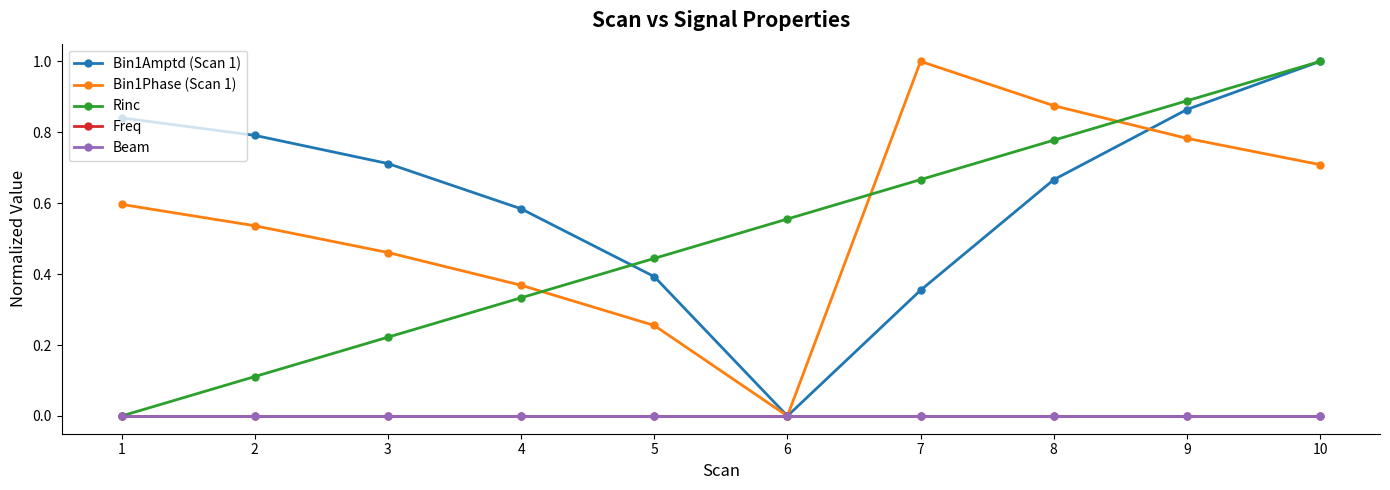

True or false: Bin1Amptd (Scan 1) has more than 1 points higher than both neighbors.

False